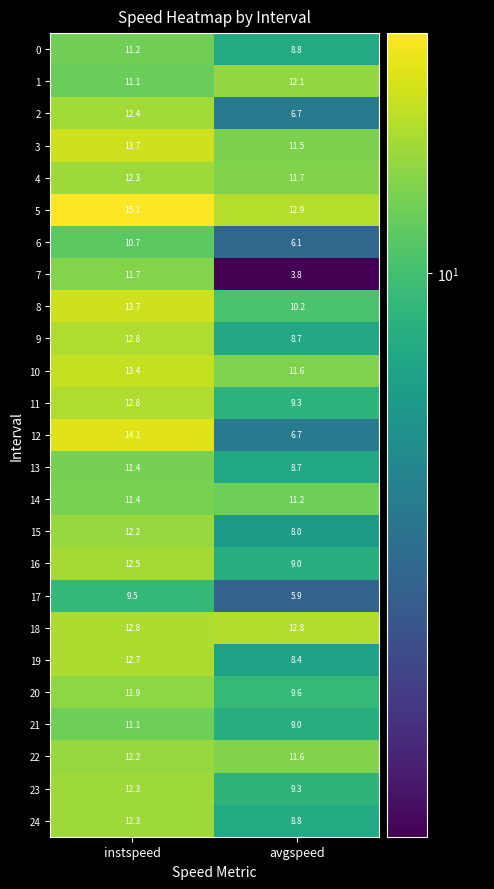

Which series changed the most between instspeed and avgspeed?

7